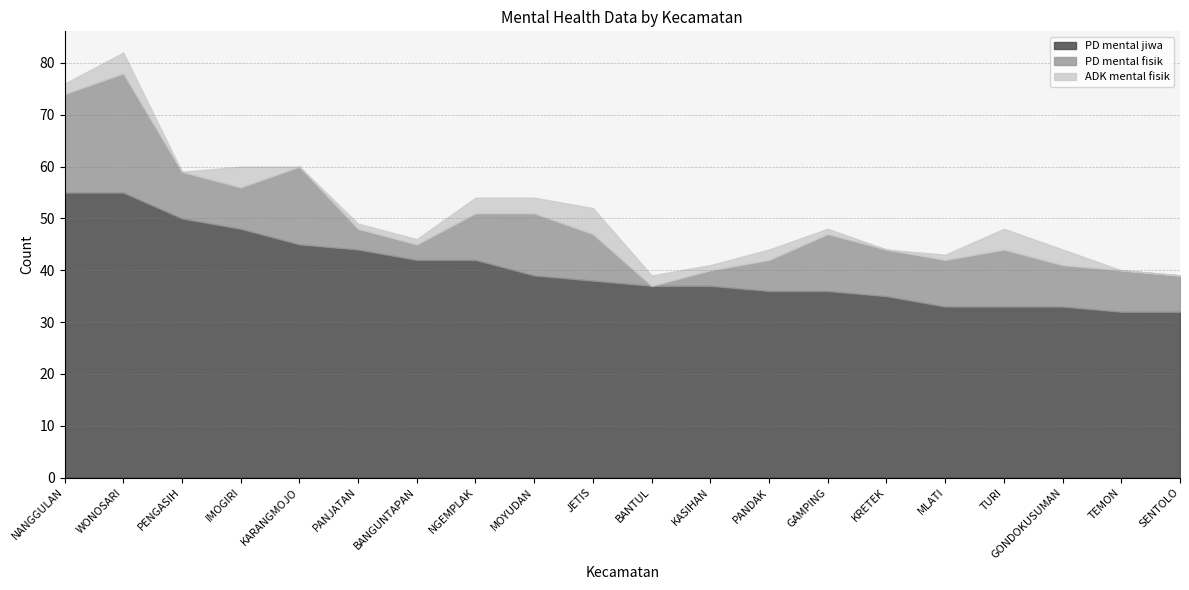

Does the chart display data point markers on the line(s)?

No